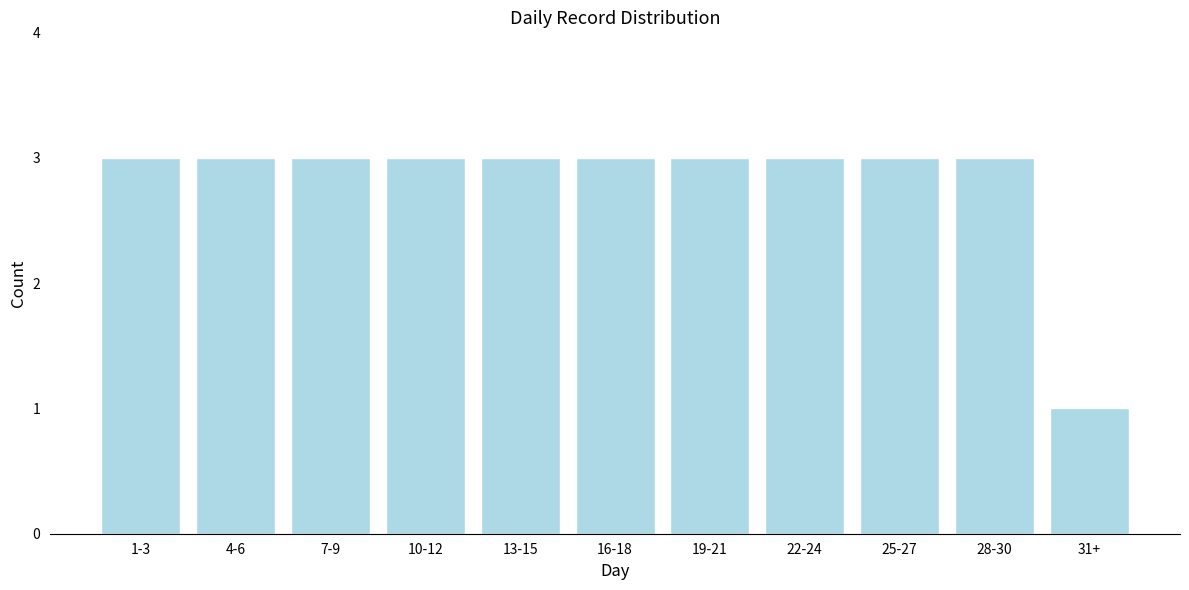

Reading left to right, list all the values displayed in this chart.

3	3	3	3	3	3	3	3	3	3	1